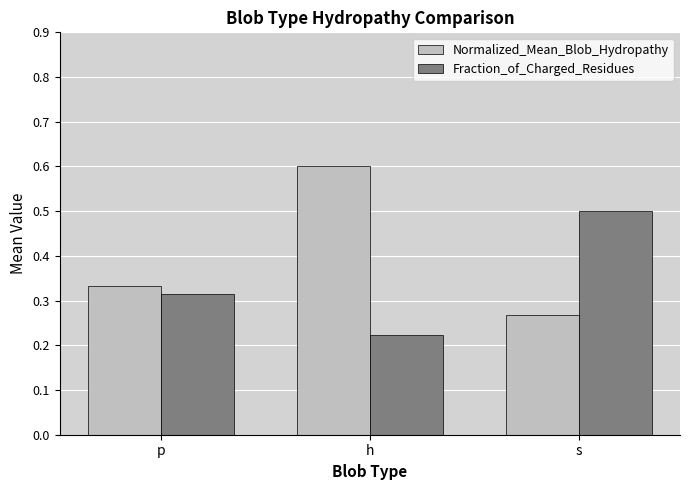

What are all the series names shown in the legend?

Normalized_Mean_Blob_Hydropathy, Fraction_of_Charged_Residues